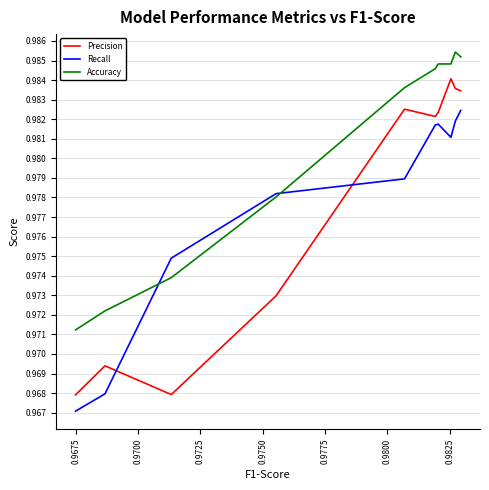

True or false: Accuracy and Precision cross at least once.

False